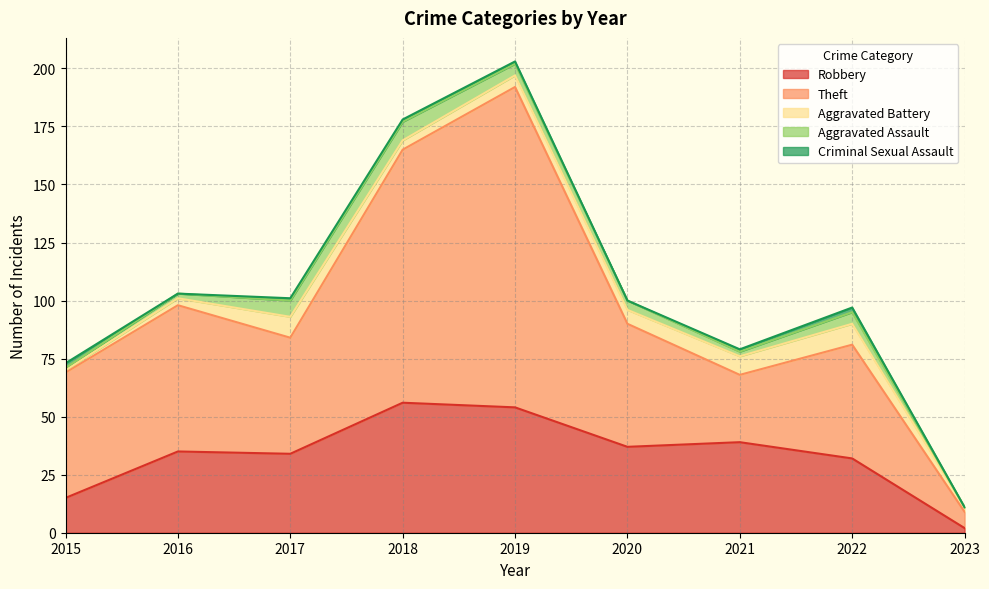

Between 2019 and 2020, which series saw the biggest shift?

Theft